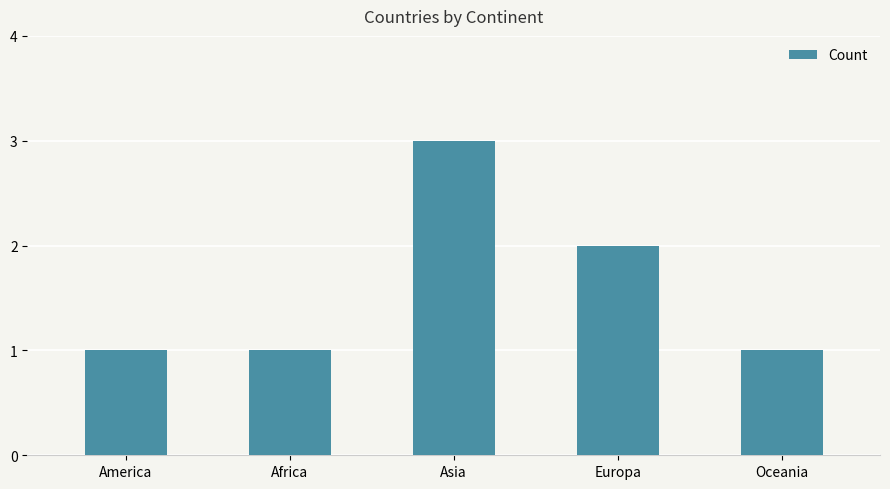

What is the sum of all values?

8